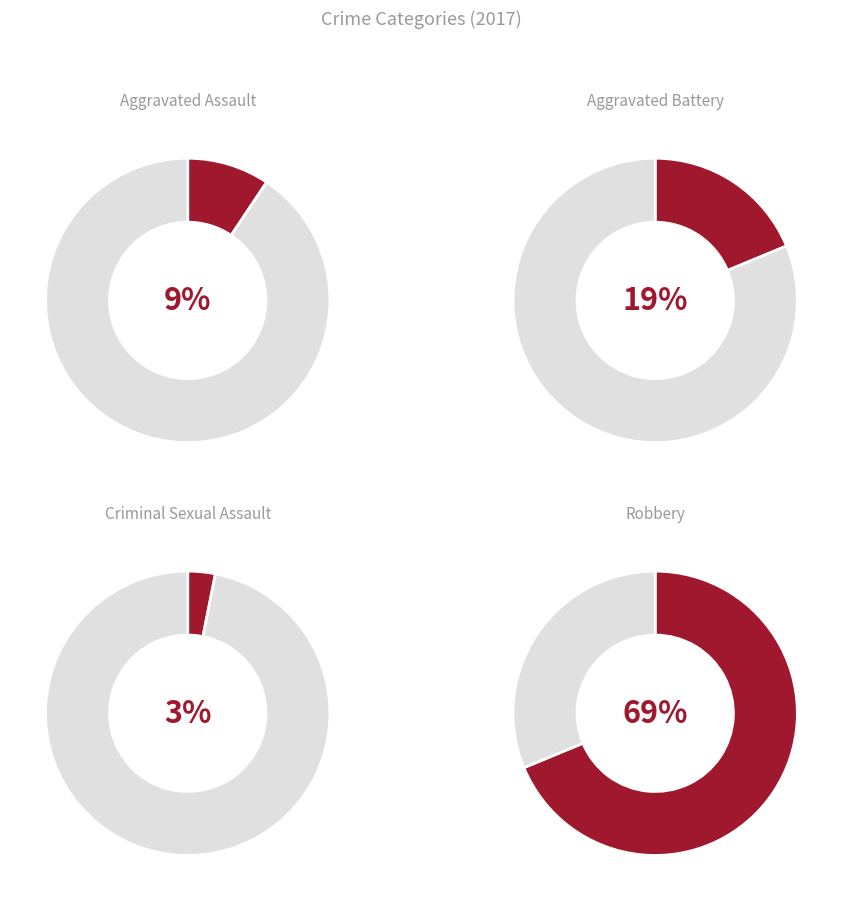

To the nearest percent, what is the combined percentage of Criminal Sexual Assault and Robbery?

72%